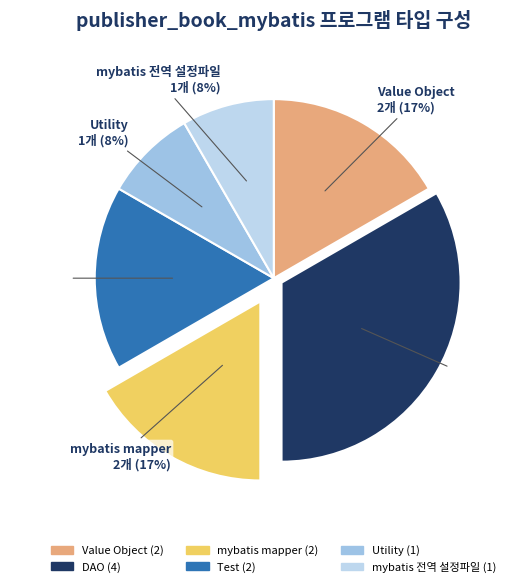

Between Test and DAO, which is larger?

DAO